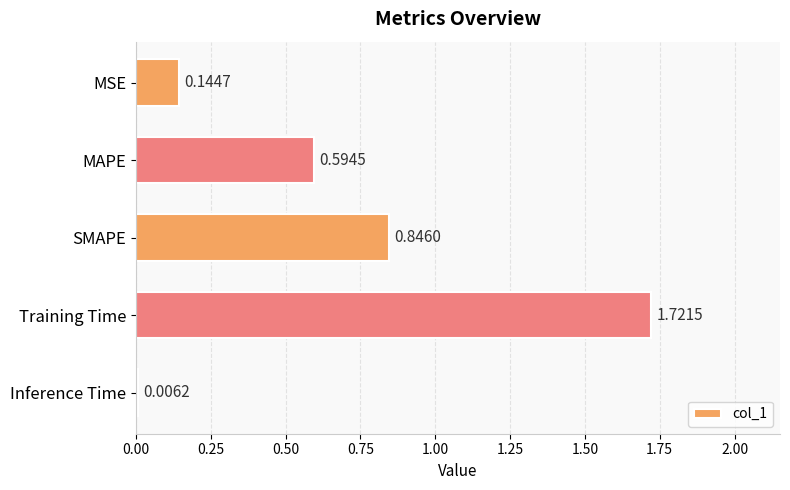

At which category does the chart reach its peak across all series?

Training Time